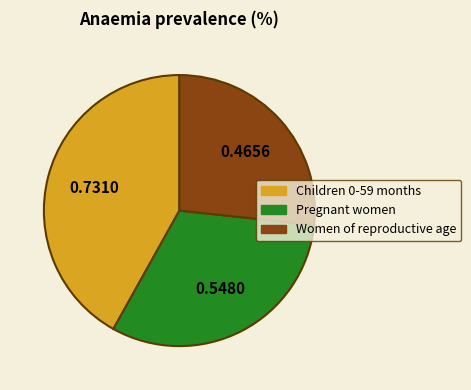

Which slice is the largest?

Children 0-59 months